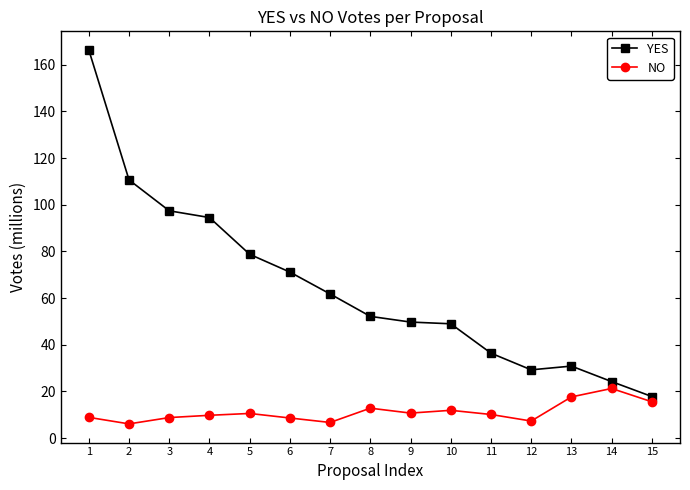

What are all the series names shown in the legend?

YES, NO